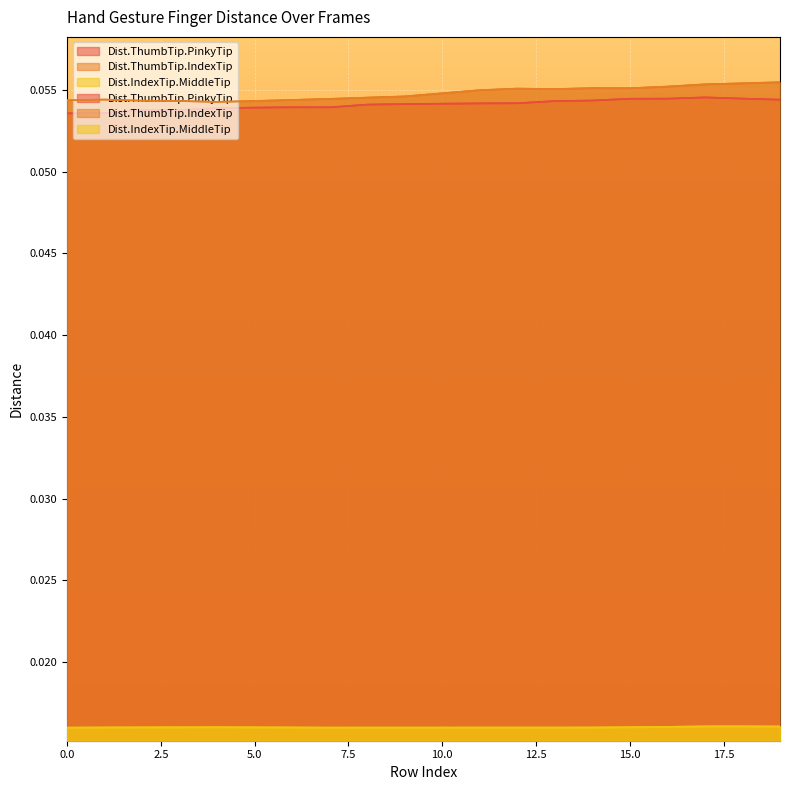

At how many categories does at least one series exceed 0?

20